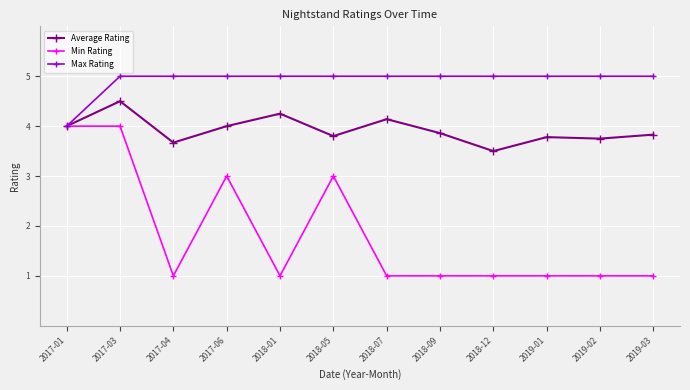

Rank the series by their average value, from lowest to highest.

Min Rating, Average Rating, Max Rating